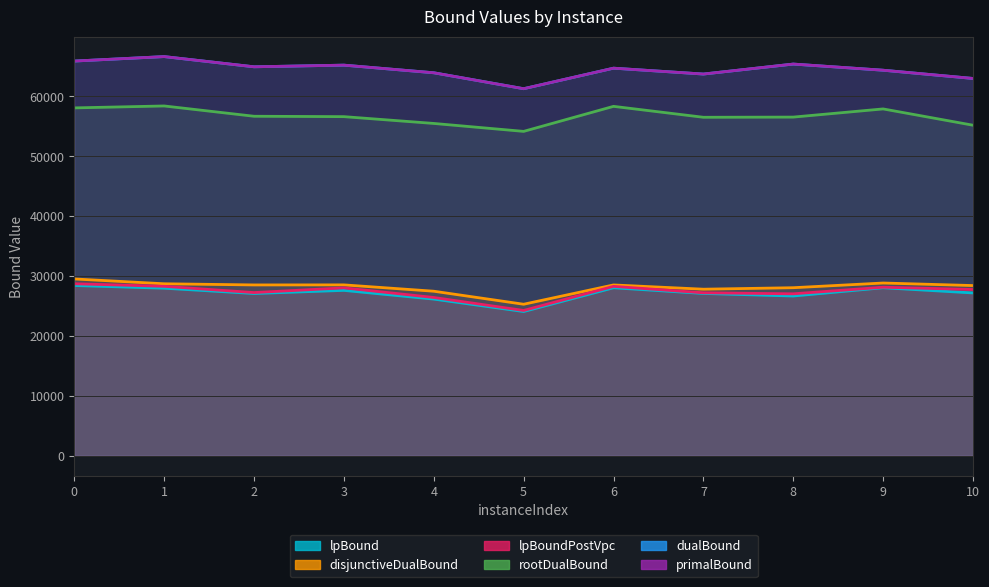

List the labels in order of lpBoundPostVpc value, largest first.

0, 1, 6, 9, 3, 10, 2, 7, 8, 4, 5